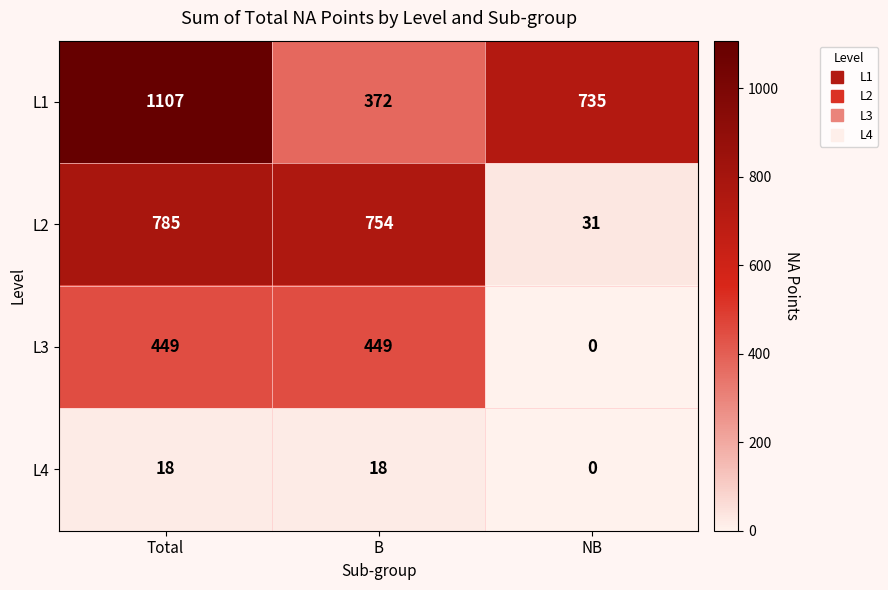

True or false: L2 has a value of 1329 at B.

False